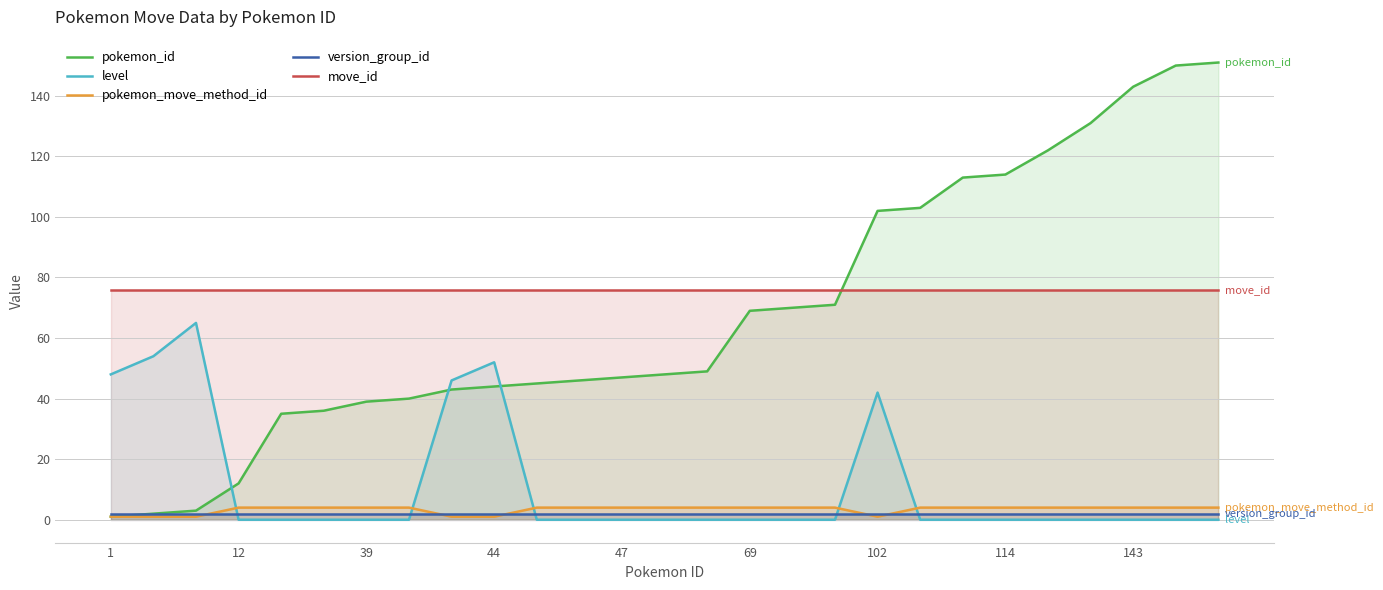

Rank the series at 16 from highest to lowest value.

move_id, pokemon_id, pokemon_move_method_id, version_group_id, level